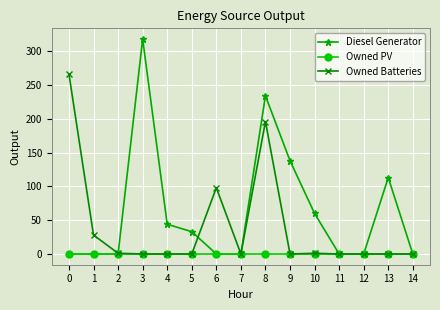

Which series has the widest spread of values?

Diesel Generator